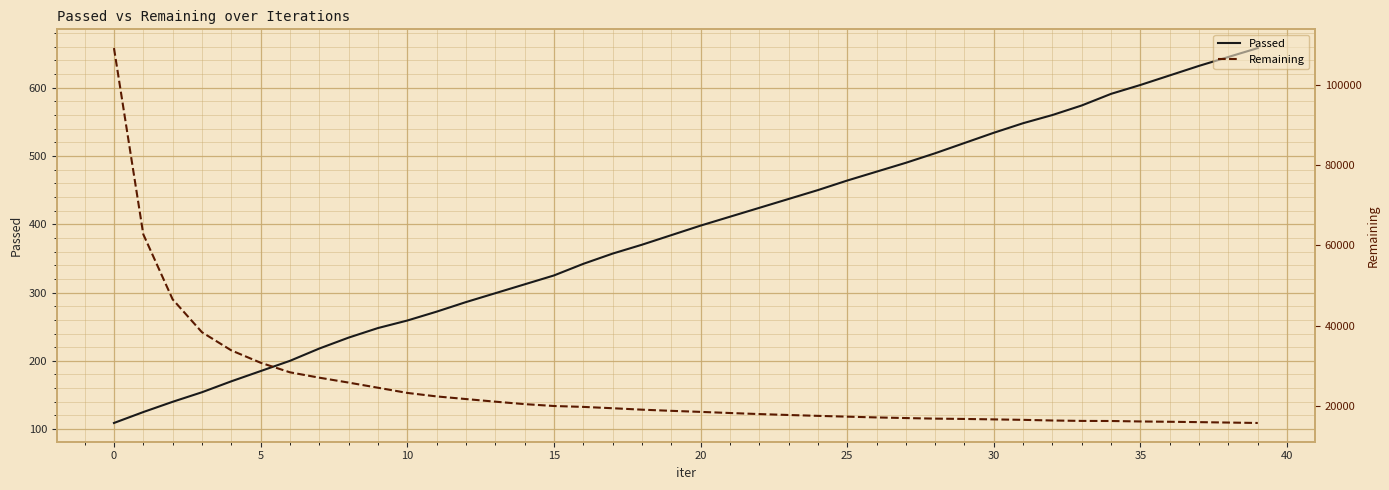

What is the label of the 27th point from the right?

13